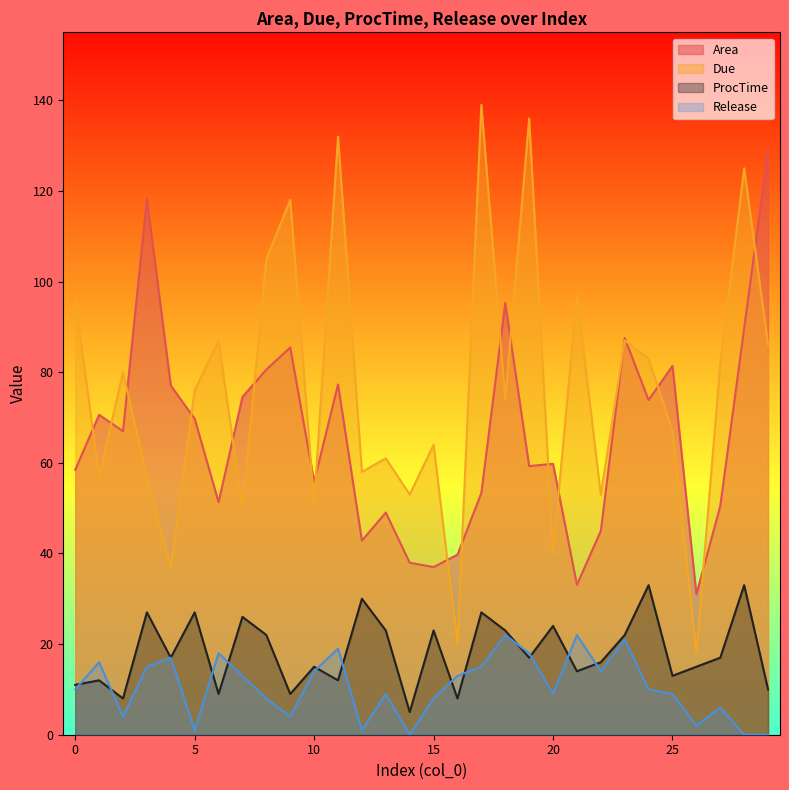

At which category is the sum across all series the highest?

28